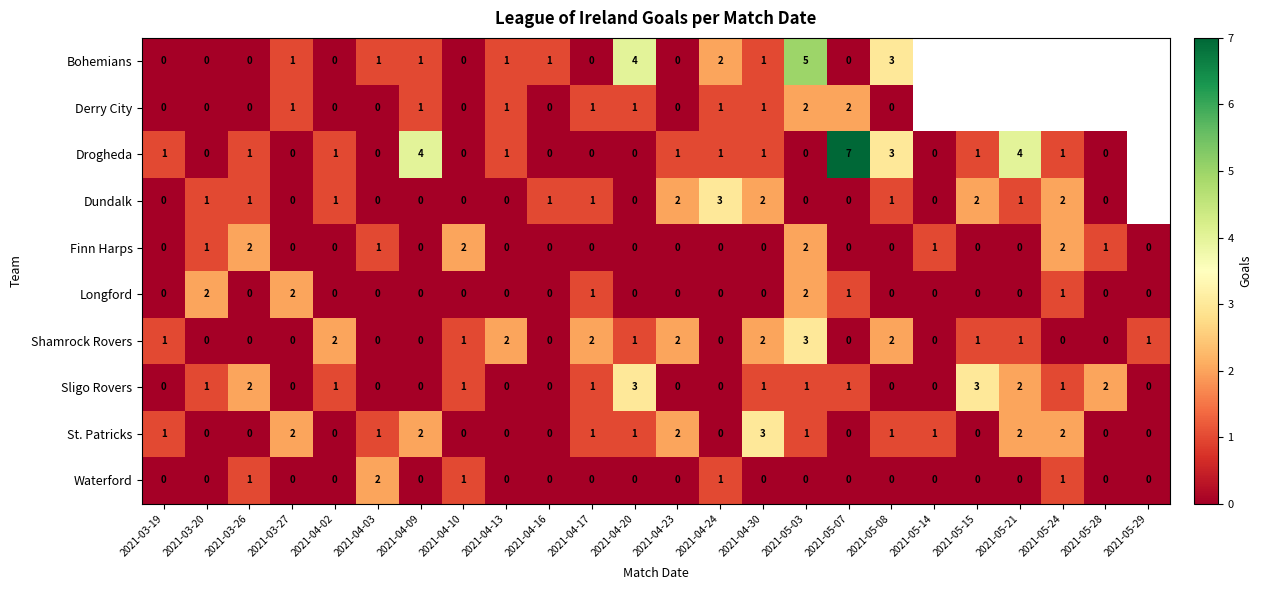

Count the number of categories in the chart.

24